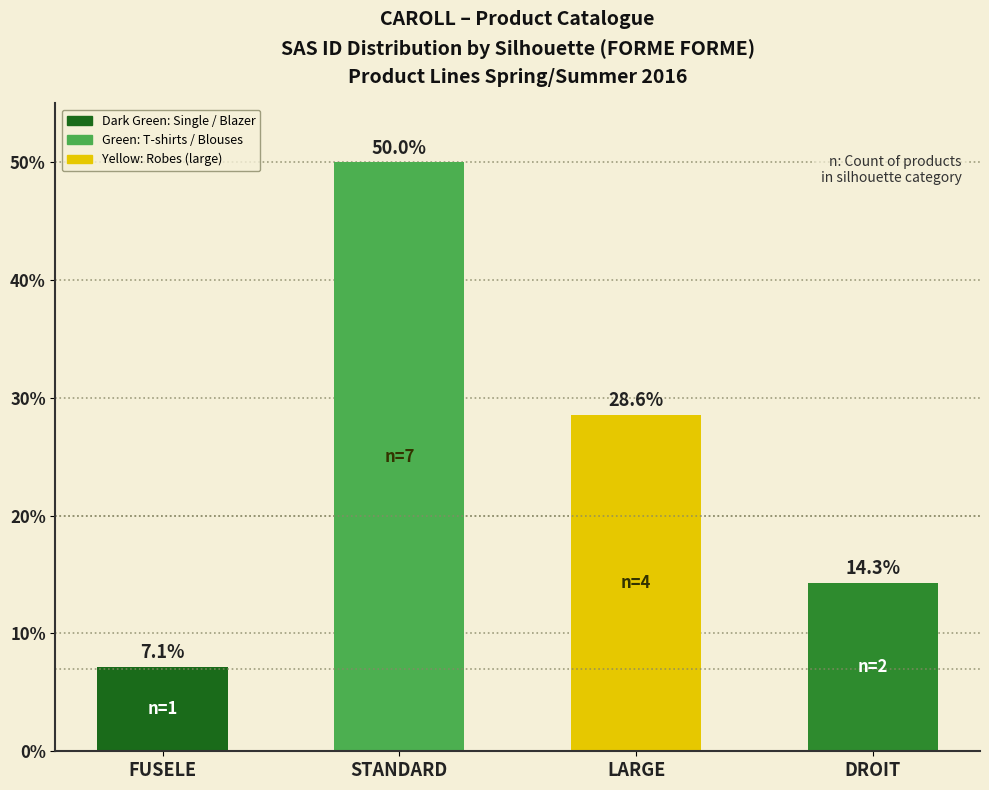

What is the label of the 2nd bar from the left?

STANDARD